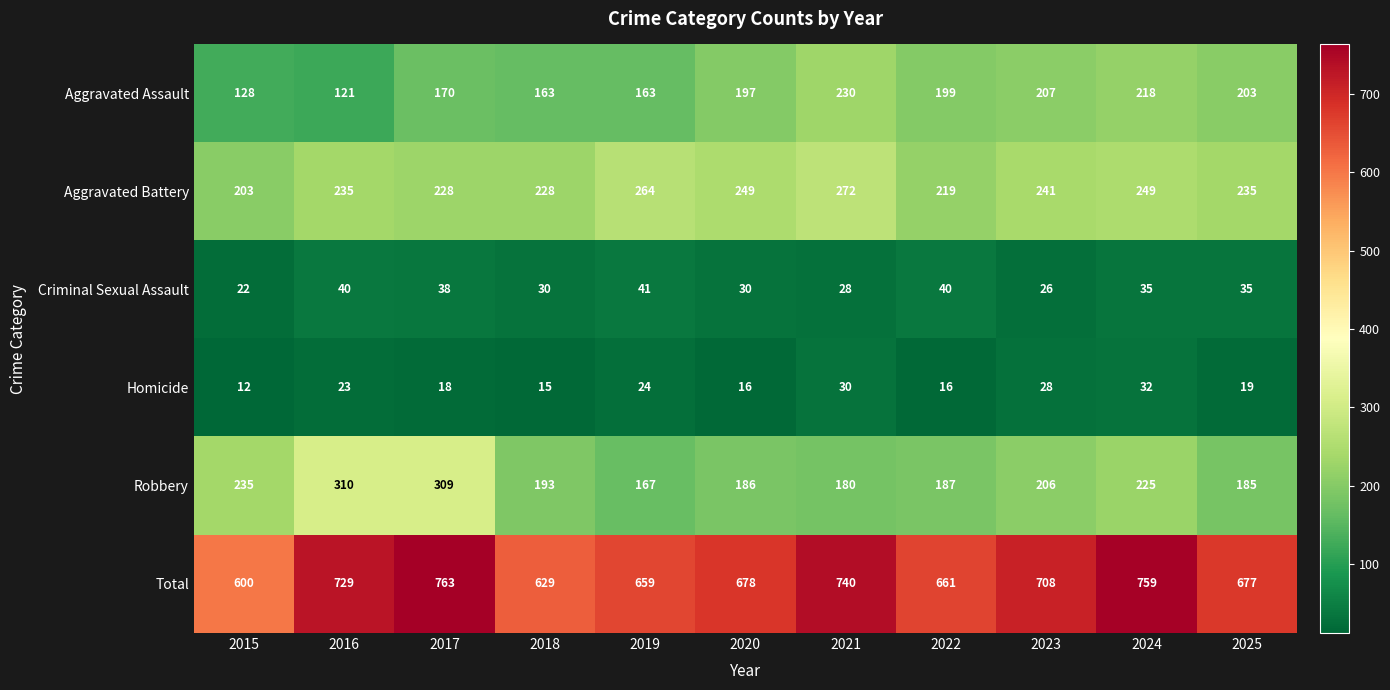

What is the difference between the second highest and second lowest values in the Robbery series?

129